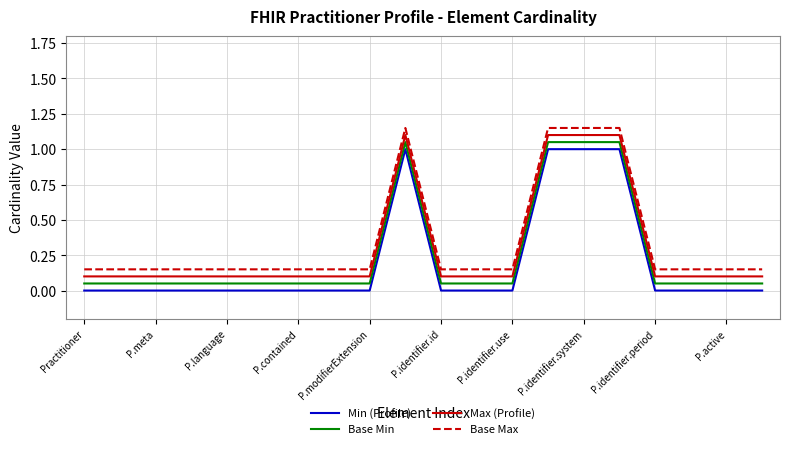

True or false: Max (Profile) and Min (Profile) cross at least once.

False